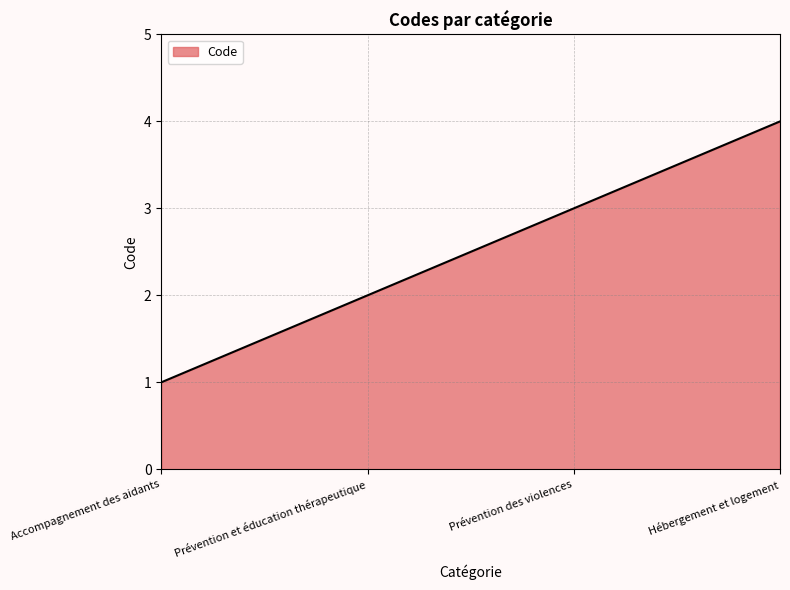

List the labels in order of value, largest first.

Hébergement et logement, Prévention des violences, Prévention et éducation thérapeutique, Accompagnement des aidants